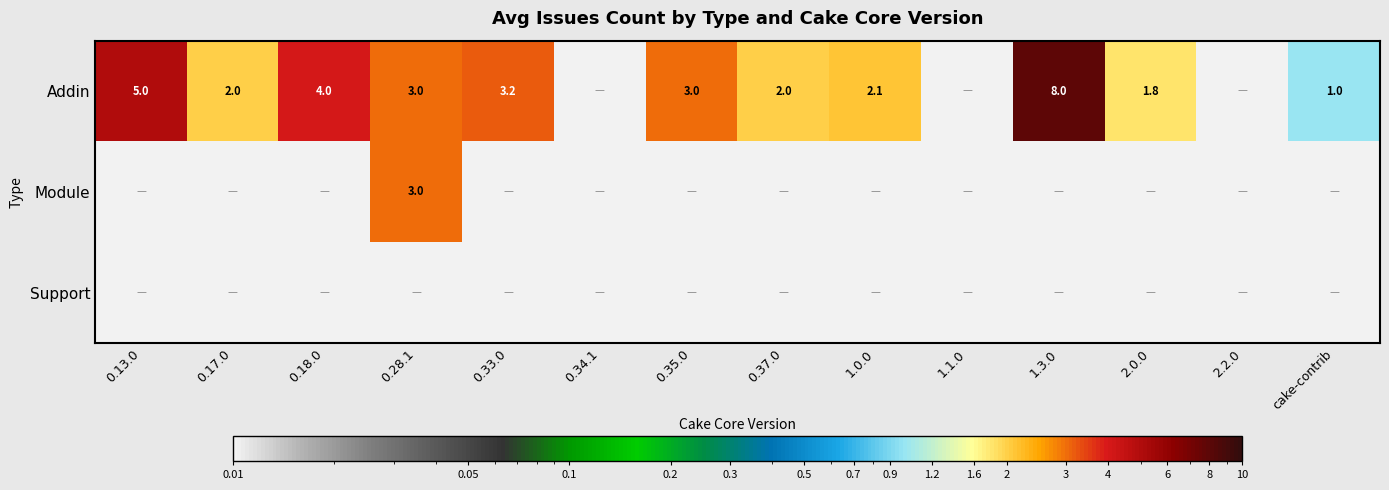

What is the total value across all series at 0.33.0?

3.2